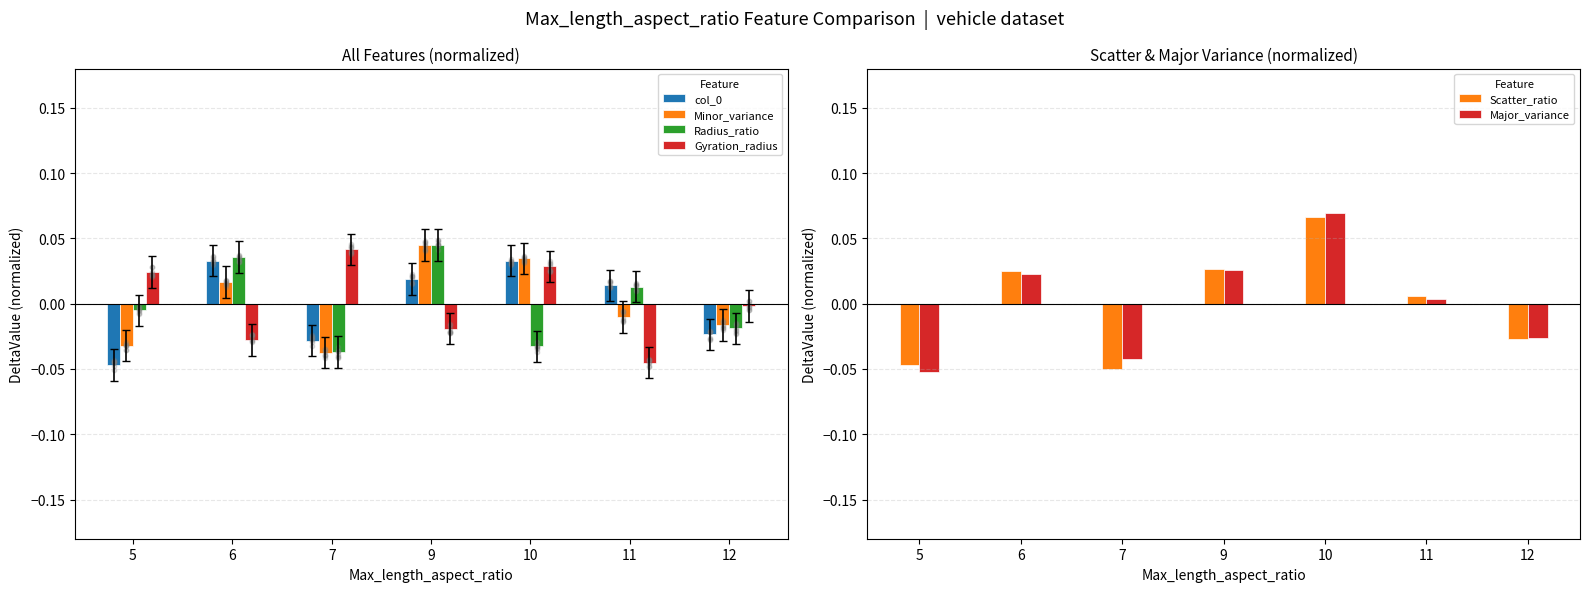

Which series has the widest spread of Y values?

Major_variance